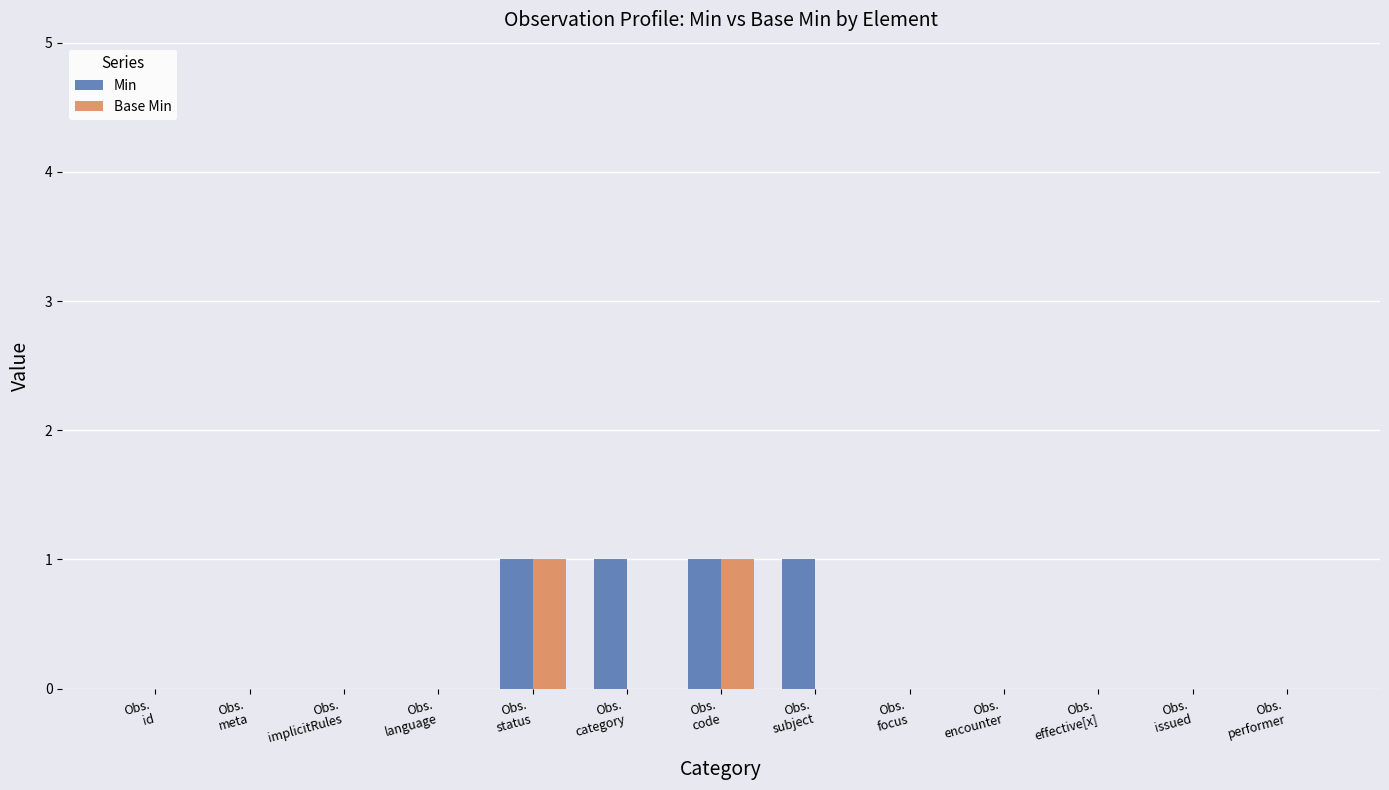

What is the sum of the Min values at Obs.
subject and Obs.
encounter?

1